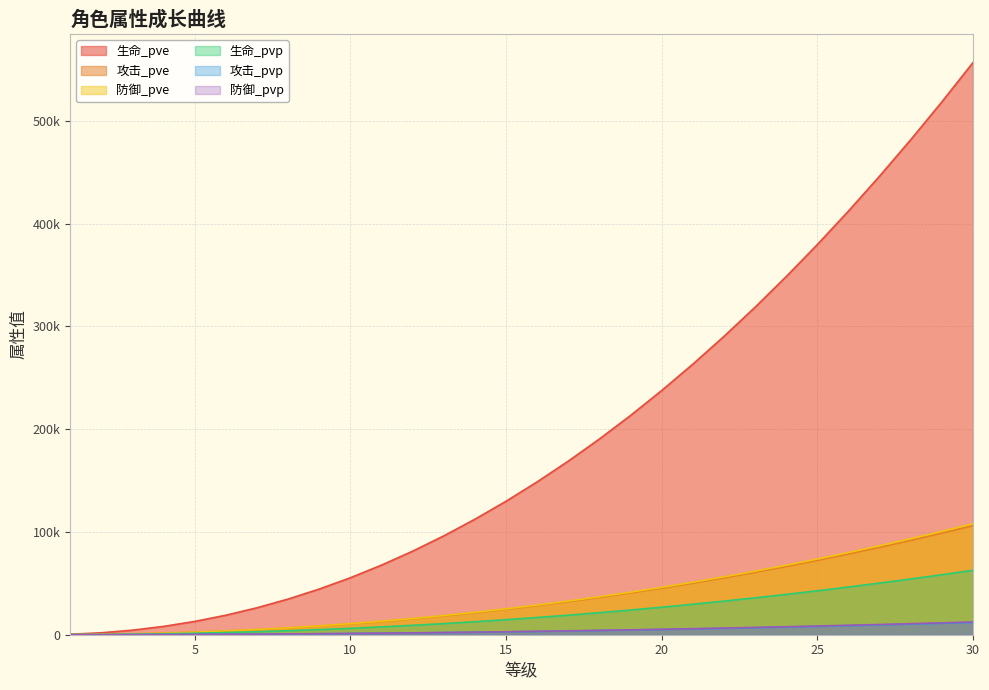

Rank the series at 20 from highest to lowest value.

生命_pve, 防御_pve, 攻击_pve, 生命_pvp, 防御_pvp, 攻击_pvp